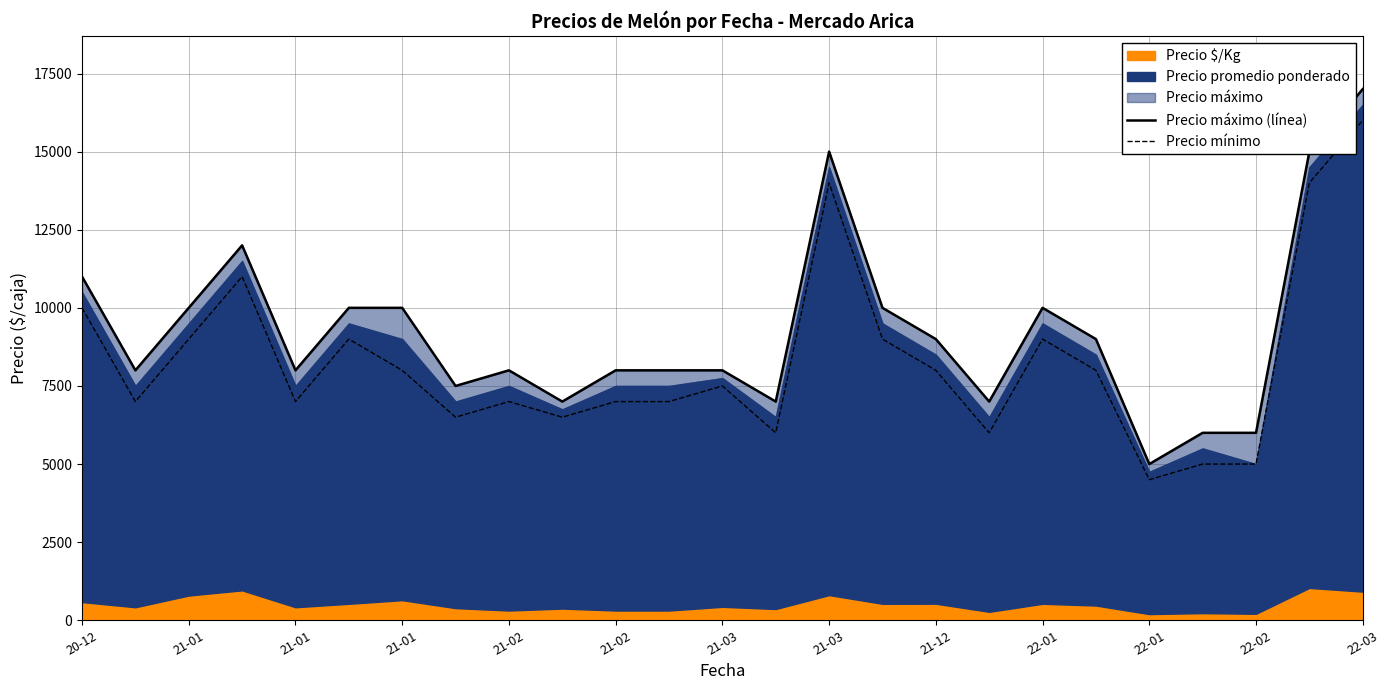

What is the total value across all series at 22-03?

33000